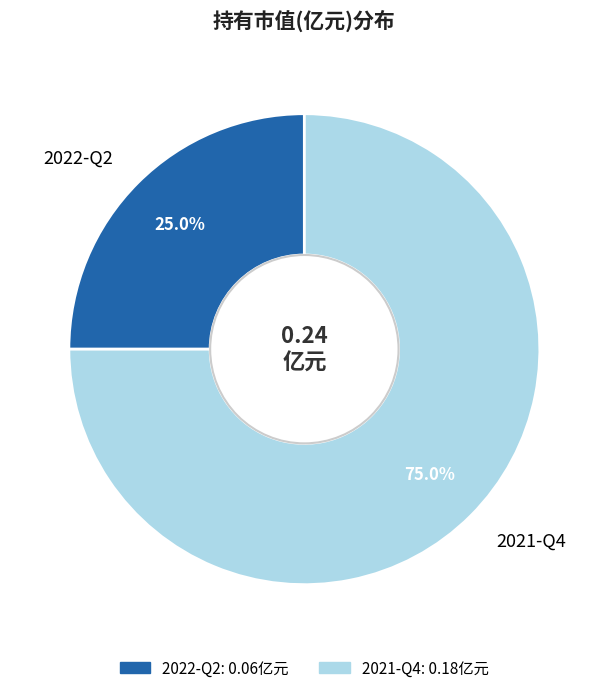

Is the sum of 2022-Q2 and 2021-Q4 greater than half?

Yes